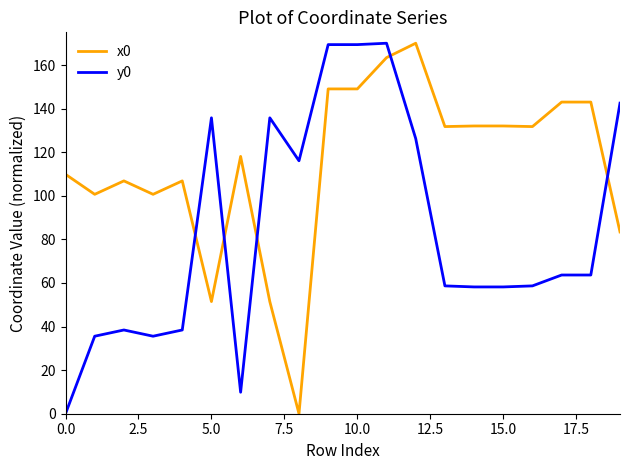

What is the maximum value for x0?

170.0